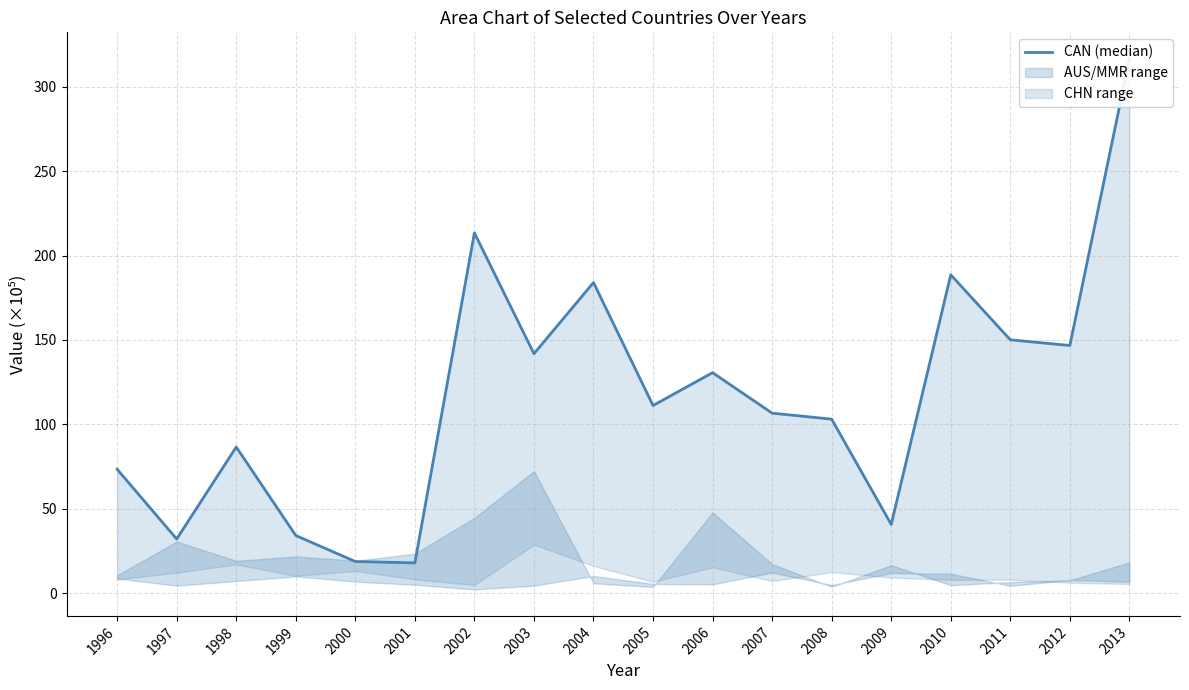

Rank the categories by value from highest to lowest.

2013, 2002, 2010, 2004, 2011, 2012, 2003, 2006, 2005, 2007, 2008, 1998, 1996, 2009, 1999, 1997, 2000, 2001